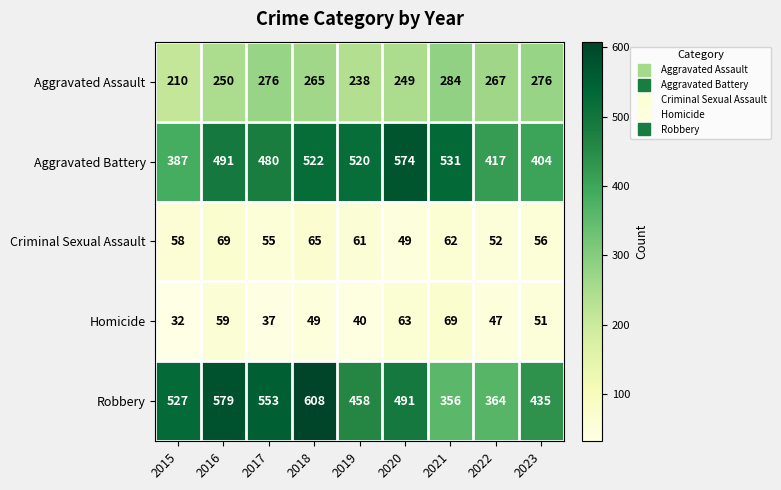

At which label does Aggravated Battery reach its minimum?

2015